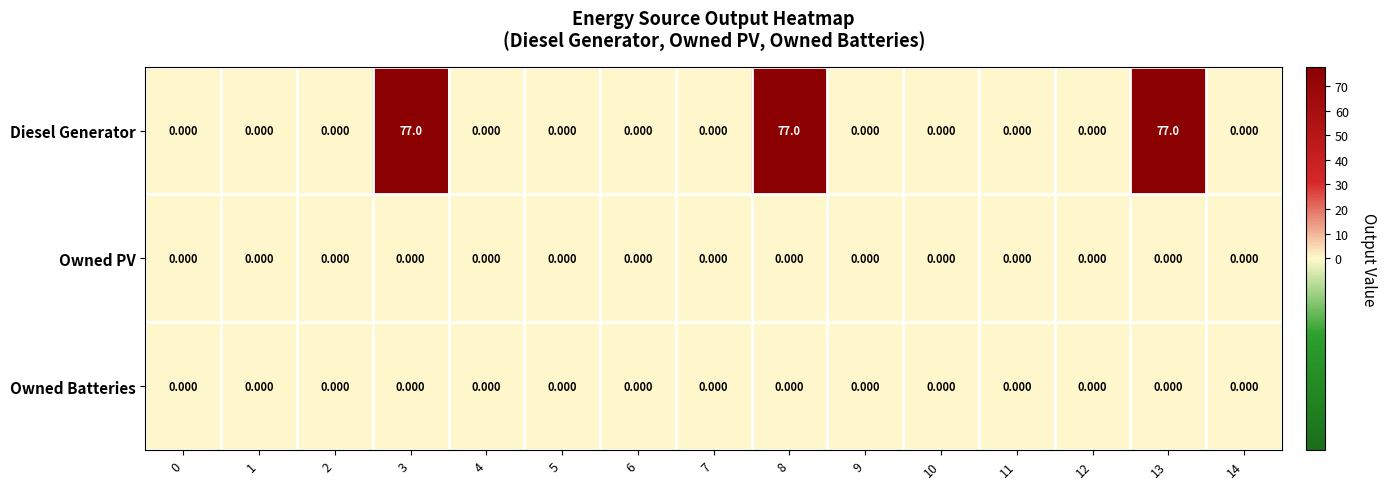

Which series has the largest range (max minus min)?

Diesel Generator